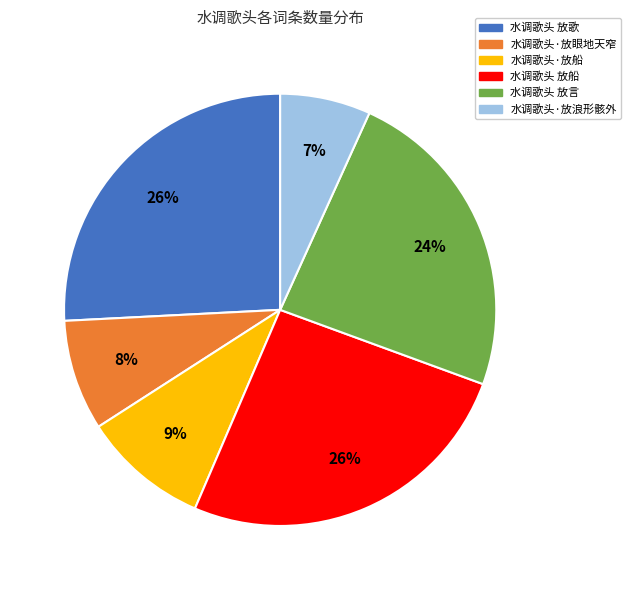

To the nearest percent, what percentage of the pie is 水调歌头 放歌?

26%